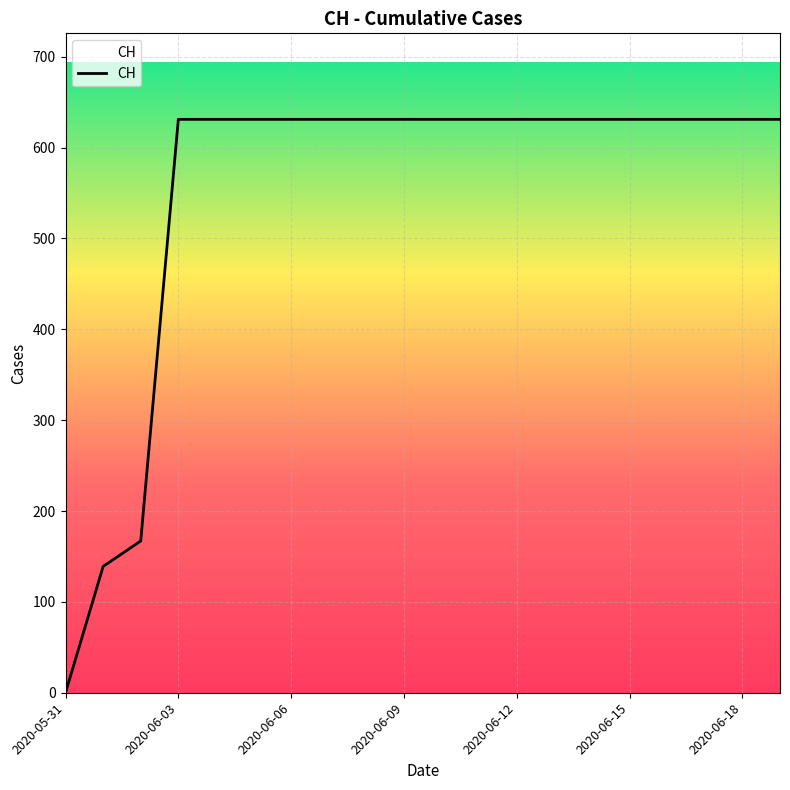

What is the maximum value shown in the chart?

631